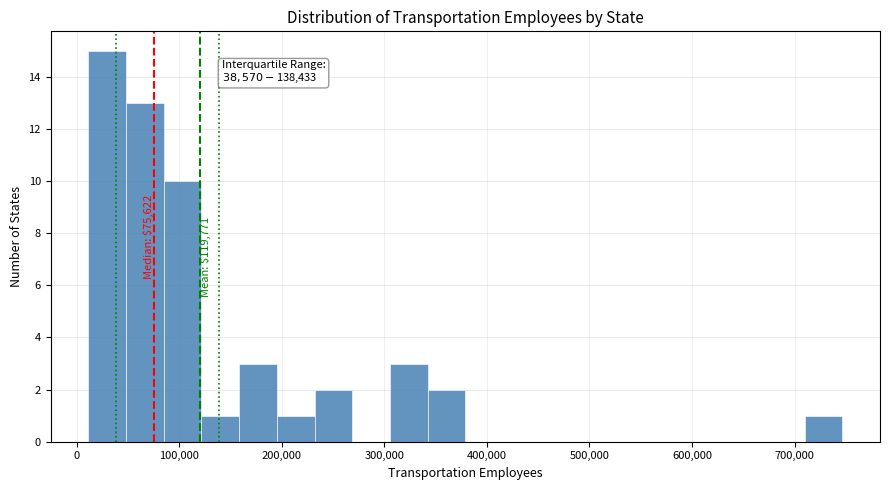

Read against the x-axis, roughly where is the centre of the tallest bar?

30000